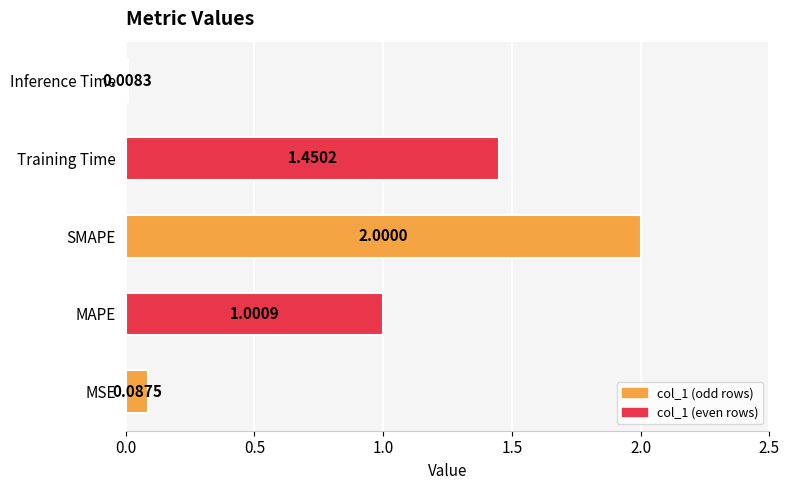

What is the maximum value shown in the chart?

2.0